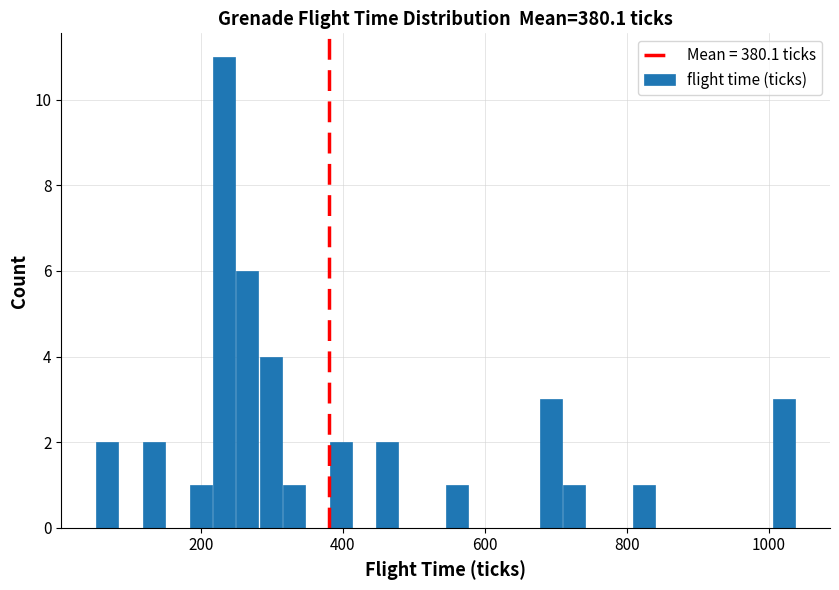

Around what value on the x-axis is the tallest bar? Give the approximate position of its centre, as read against the axis.

240